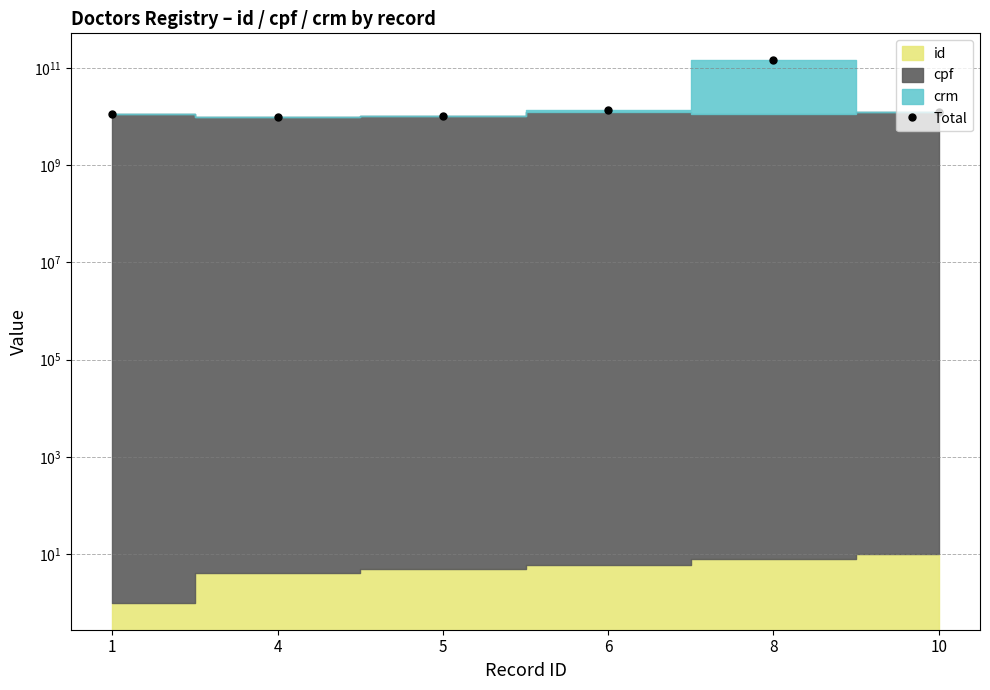

Reading right to left, what are all the values shown in this chart?

10=12469135773	8=142424242777	6=13574698097	5=10123012037	4=9797196956	1=11122246525